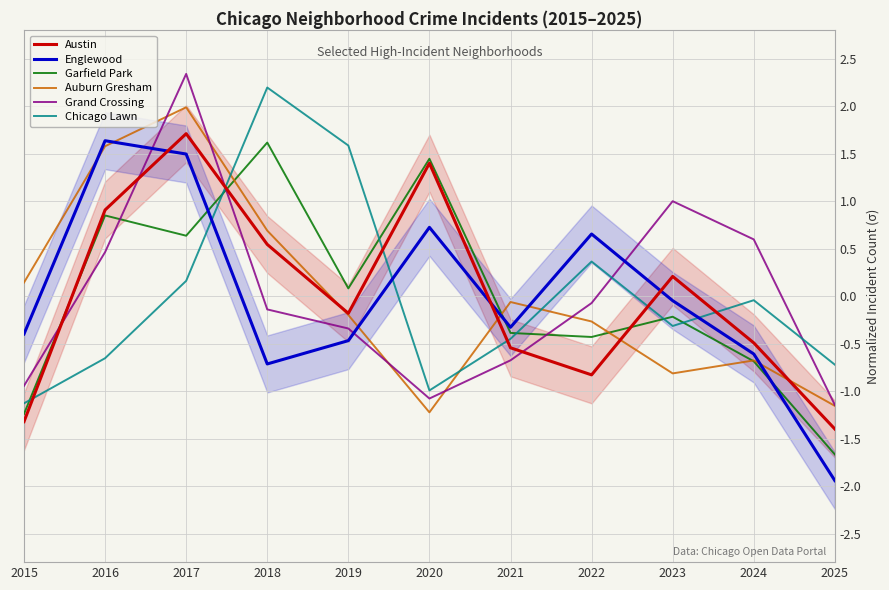

Between 2025 and 2019, which is larger?

2019